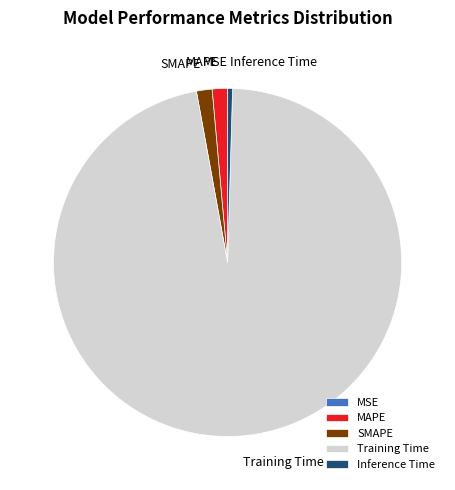

The SMAPE slice represents 1% of the pie. True or false?

True